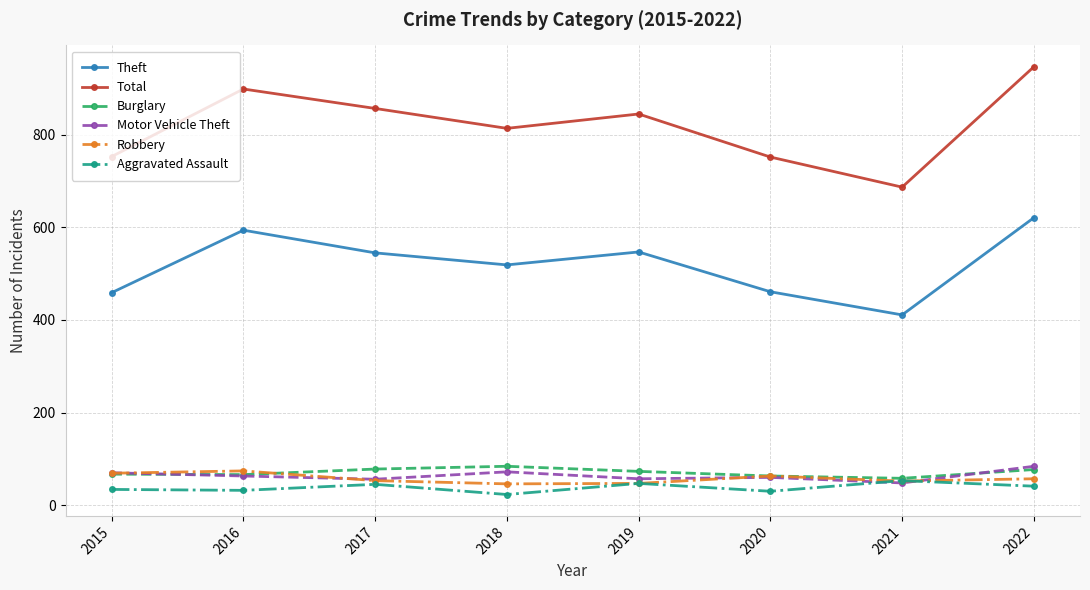

At how many categories does at least one series exceed 743?

7